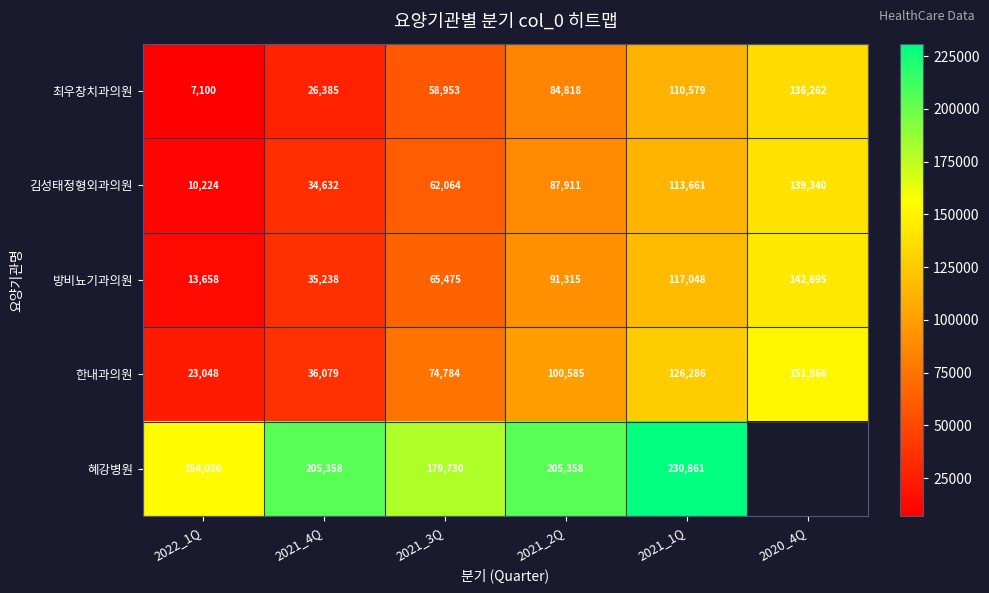

How many 김성태정형외과의원 values are between 34632 and 113661?

4